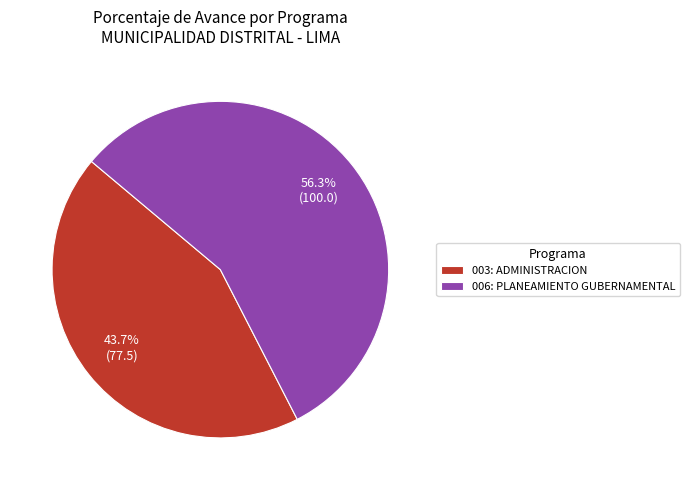

What portion of the pie excludes 006: PLANEAMIENTO GUBERNAMENTAL?

43.7%